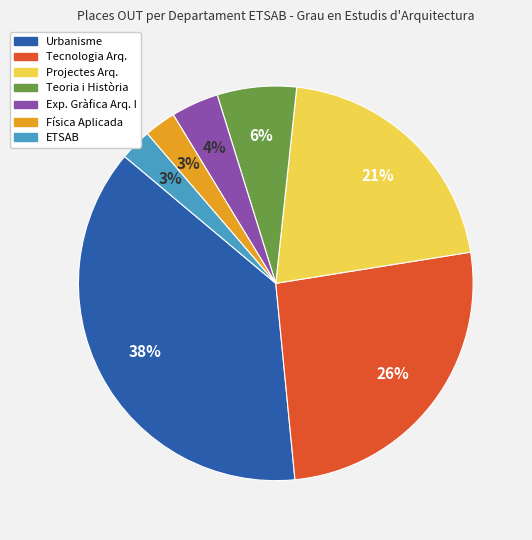

Is the sum of Urbanisme and Teoria i Història greater than half?

No